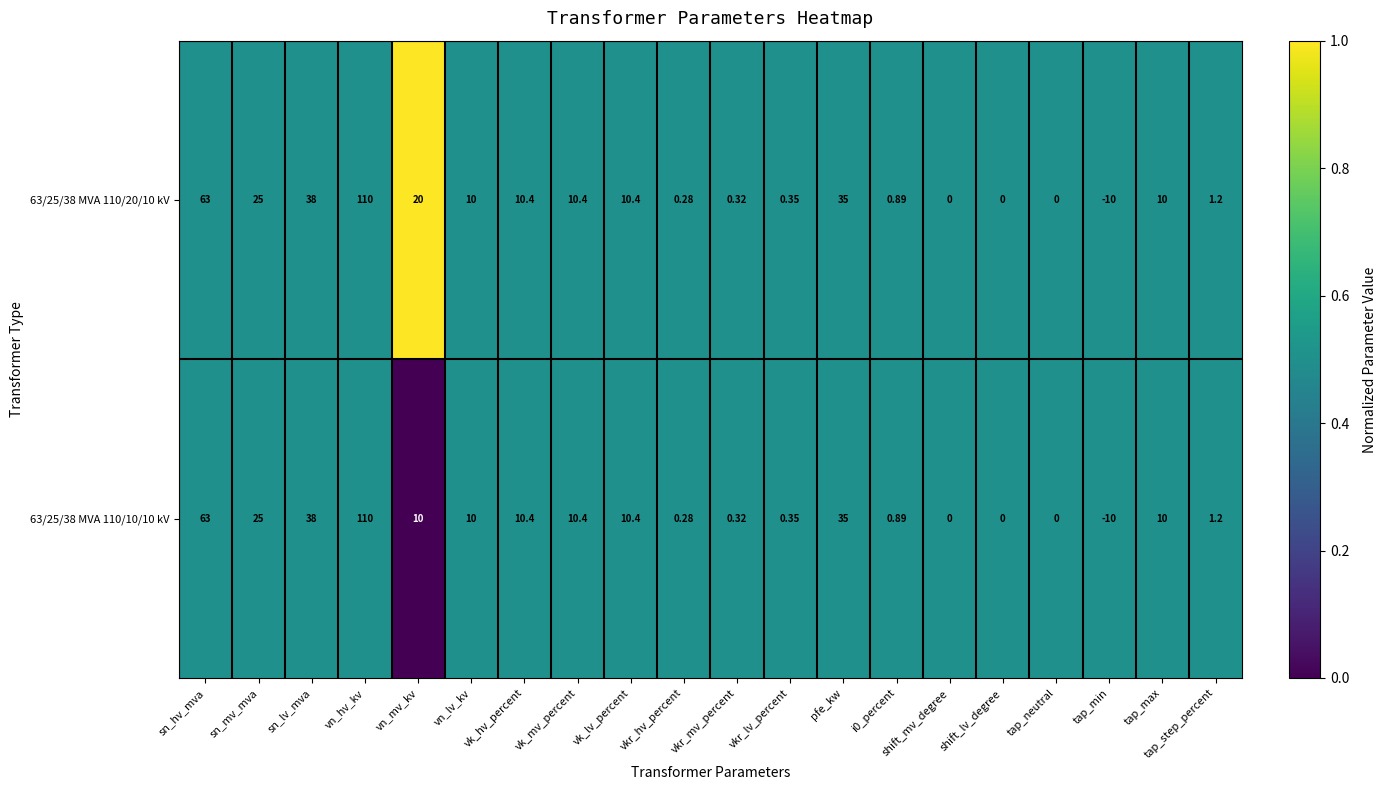

At which label is 63/25/38 MVA 110/20/10 kV closest to 50?

sn_lv_mva